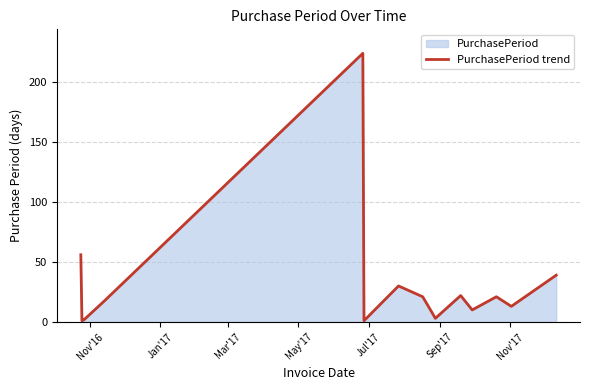

Does the chart have visible grid lines?

Yes